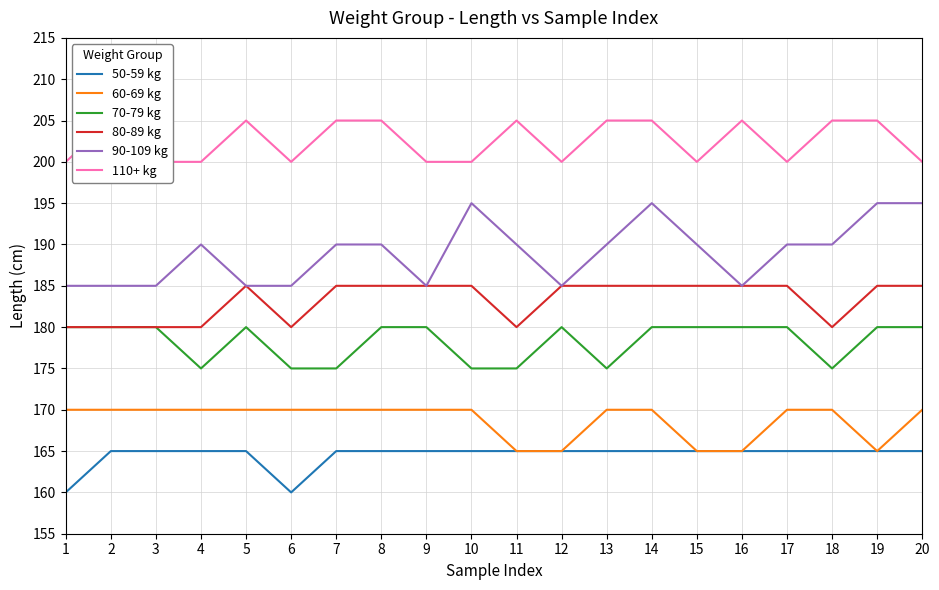

How many interior local valleys does the 90-109 kg series have?

3